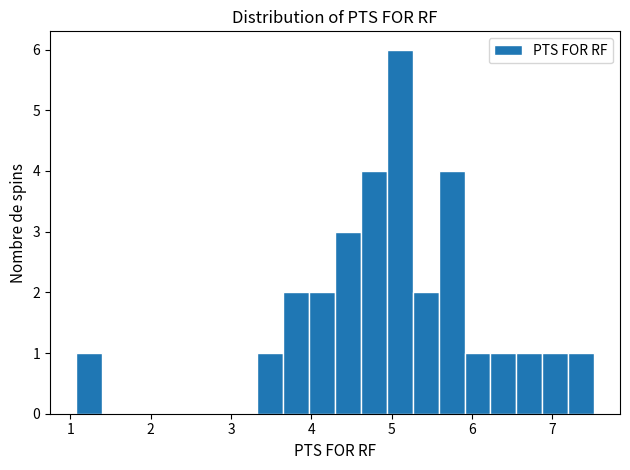

Read against the x-axis, roughly where is the centre of the tallest bar?

5.1